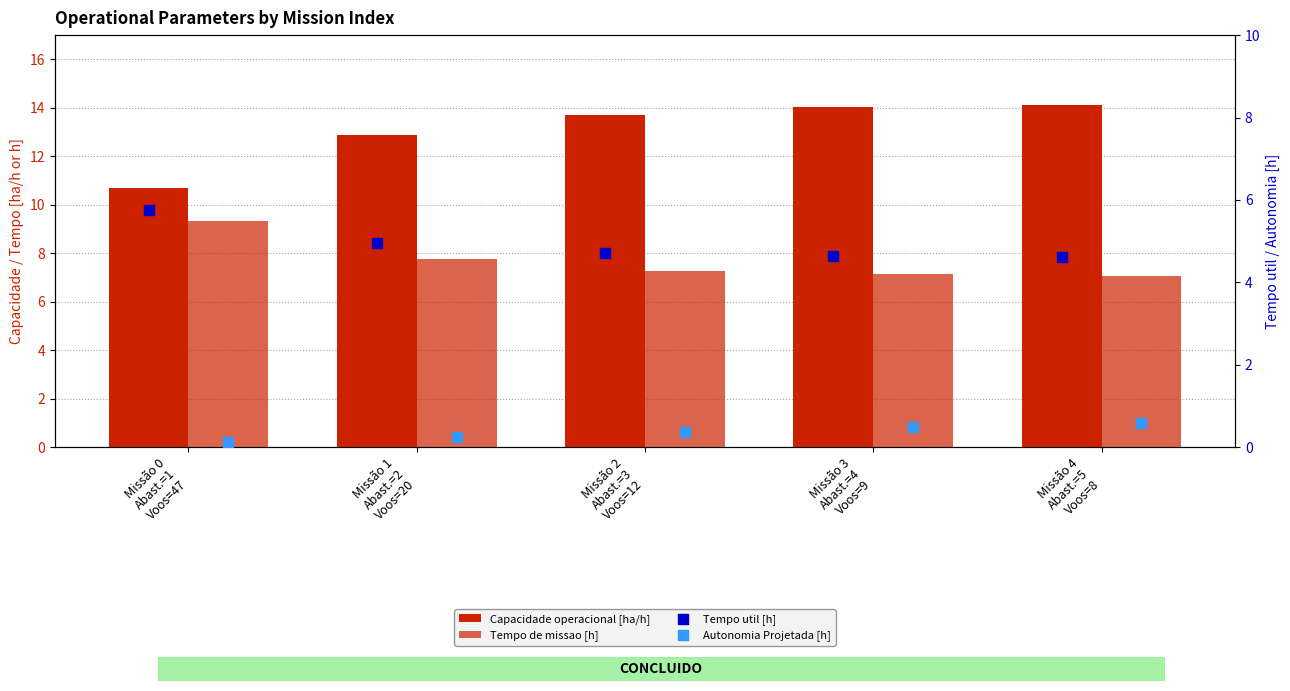

Which series has the largest total across all categories?

Capacidade operacional [ha/h]